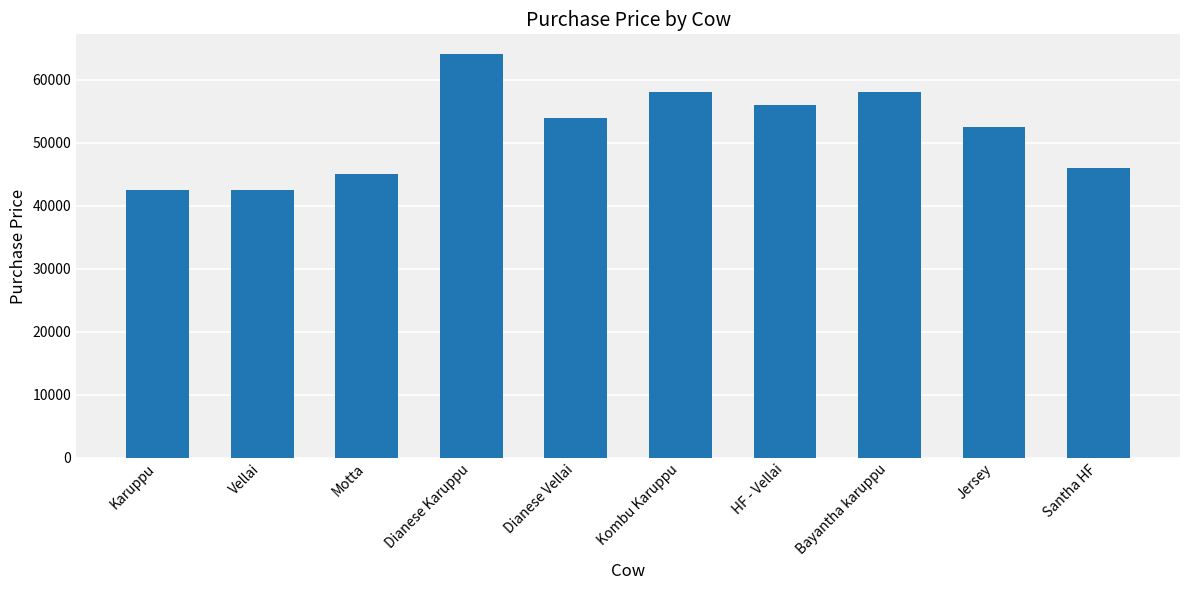

What is the smallest value displayed?

42500